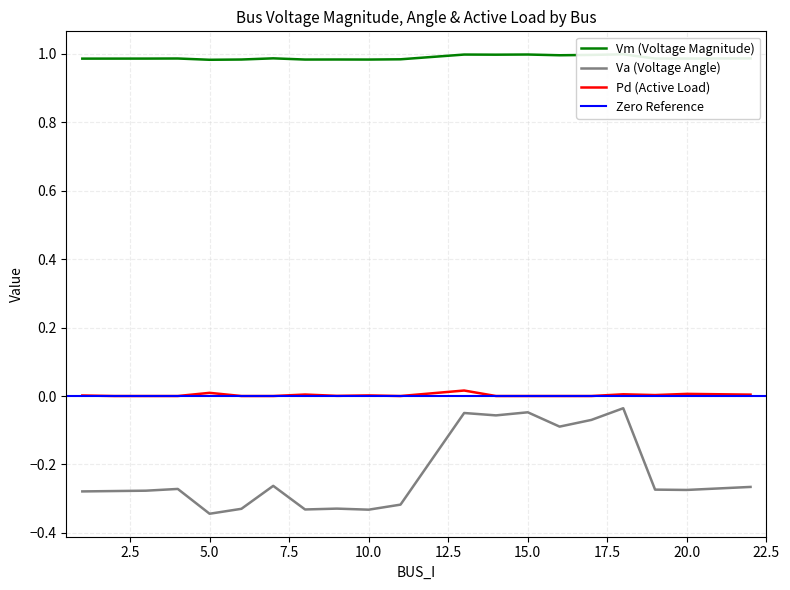

Is this an area chart (filled region under the line)?

No